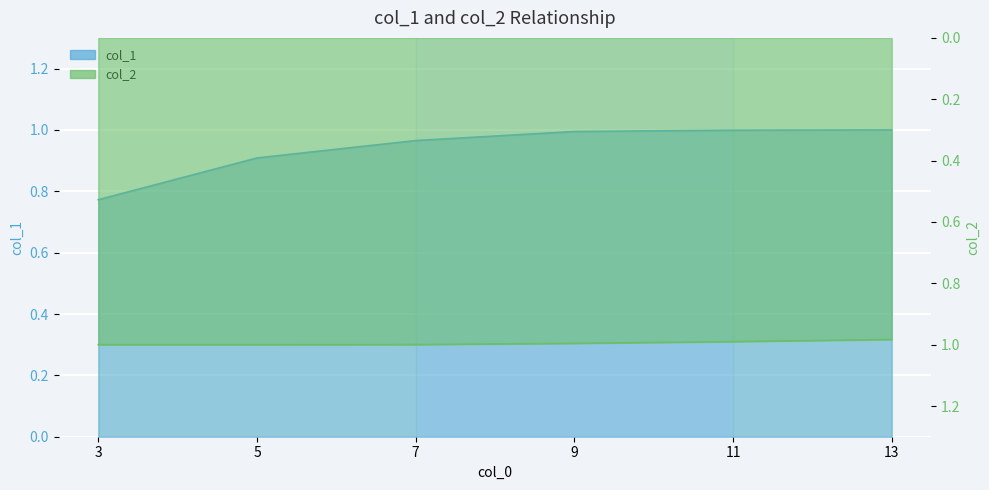

Which category has the highest value in the col_2 series?

3